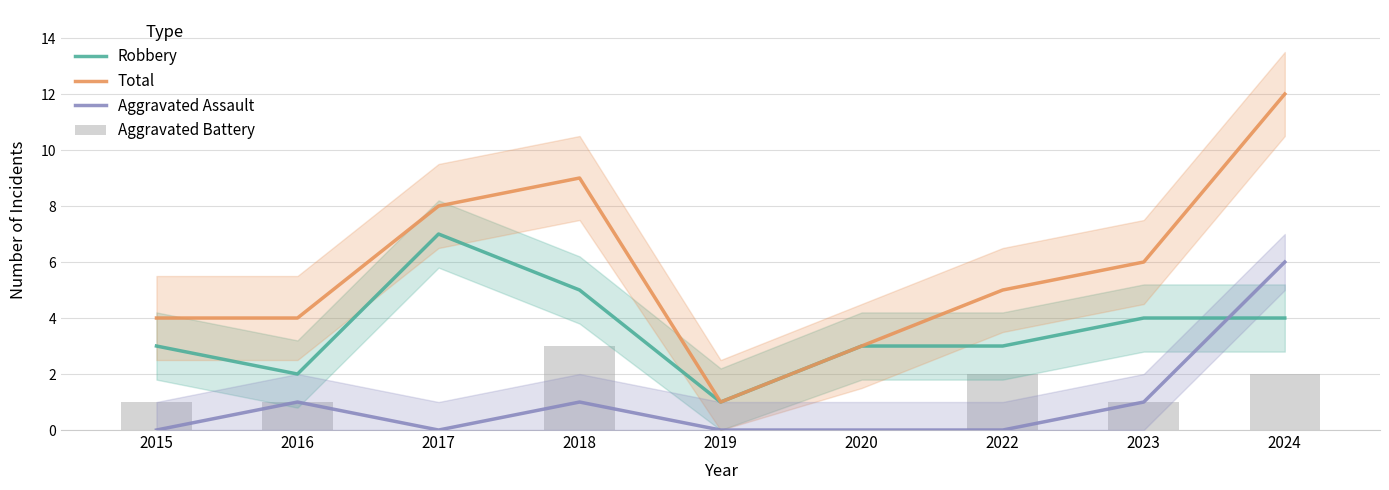

Rank the series at 2015 from lowest to highest value.

Aggravated Assault, Aggravated Battery, Robbery, Total